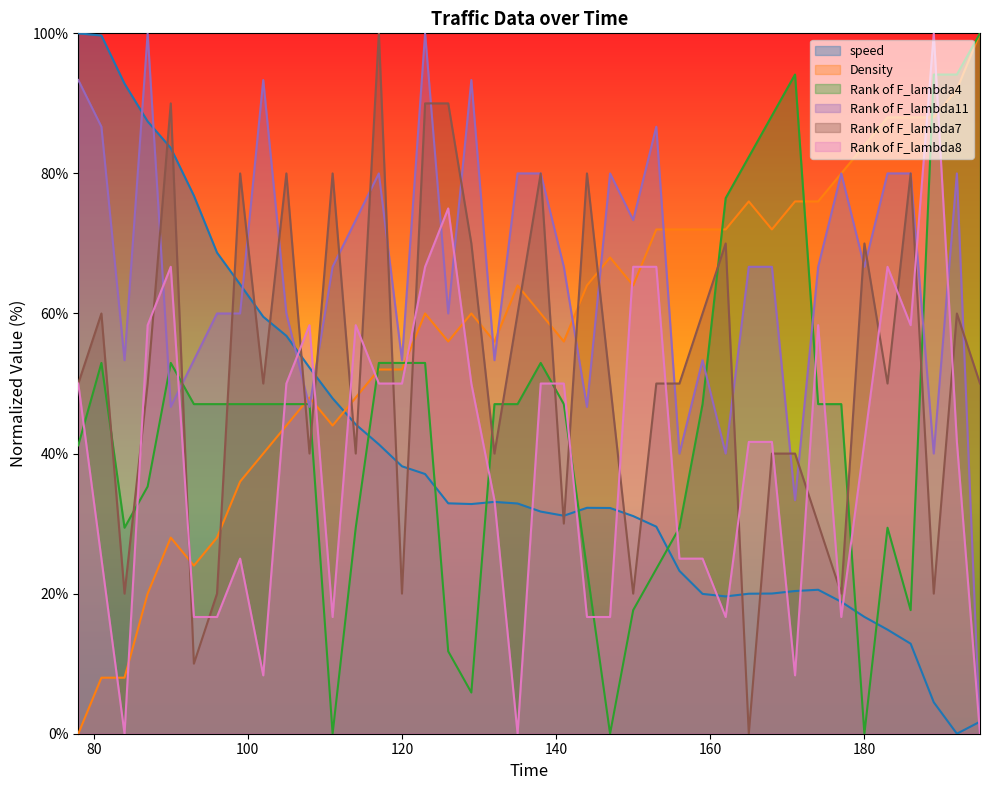

Which series has the largest range (max minus min)?

speed